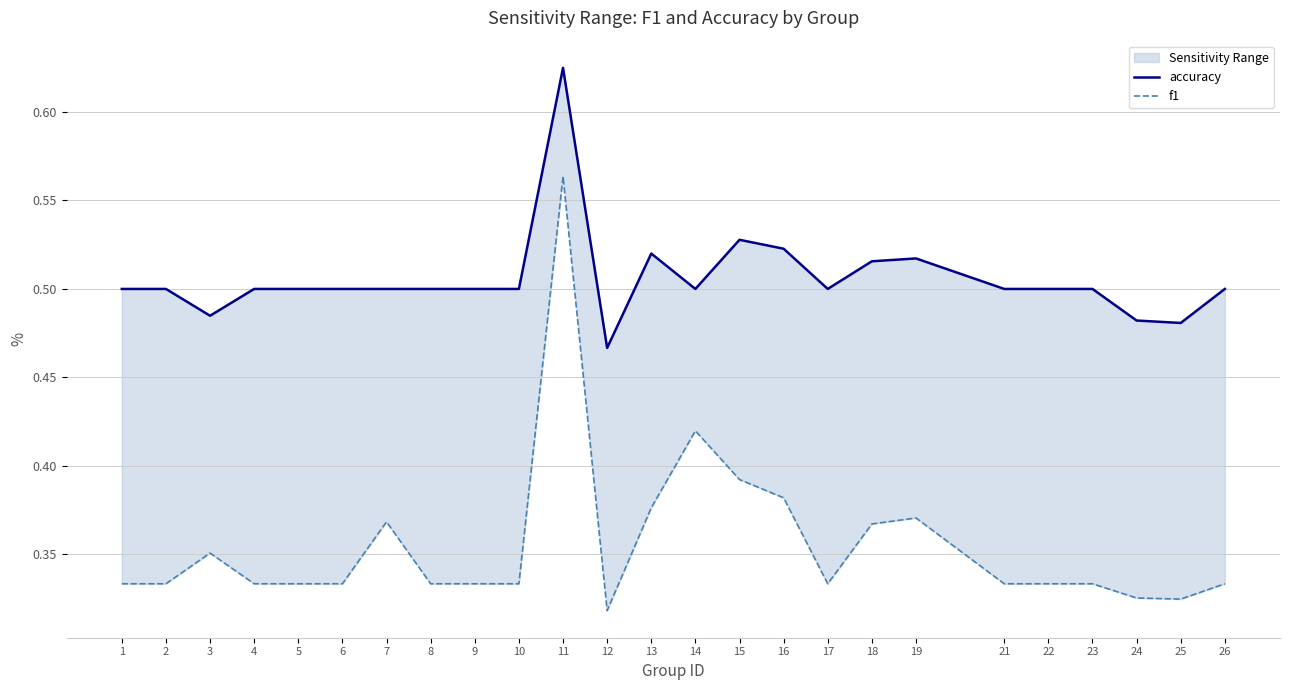

True or false: accuracy and f1 cross at least once.

False